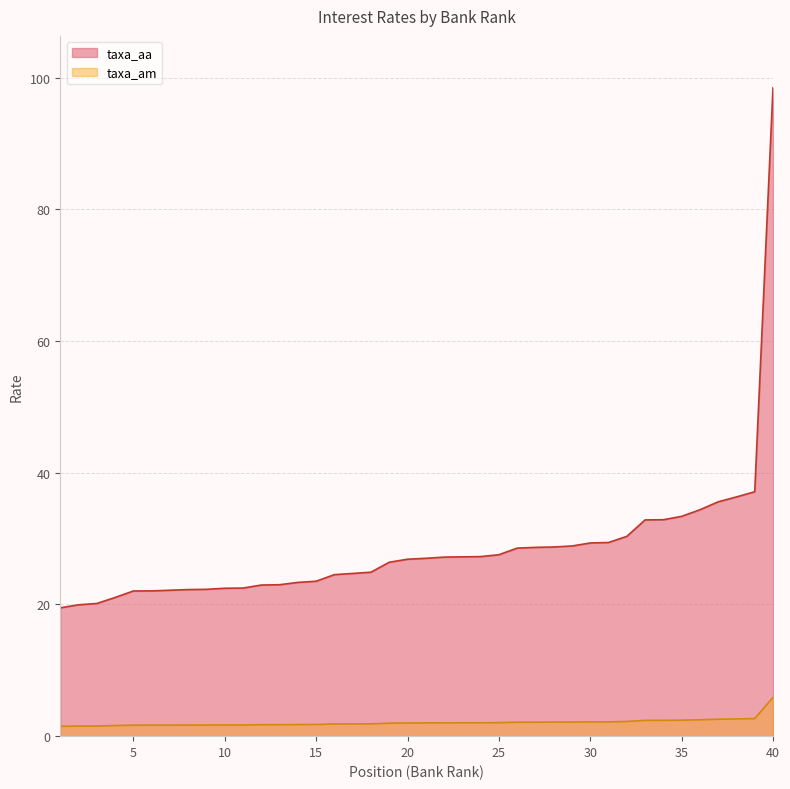

True or false: taxa_am and taxa_aa intersect in this chart.

False